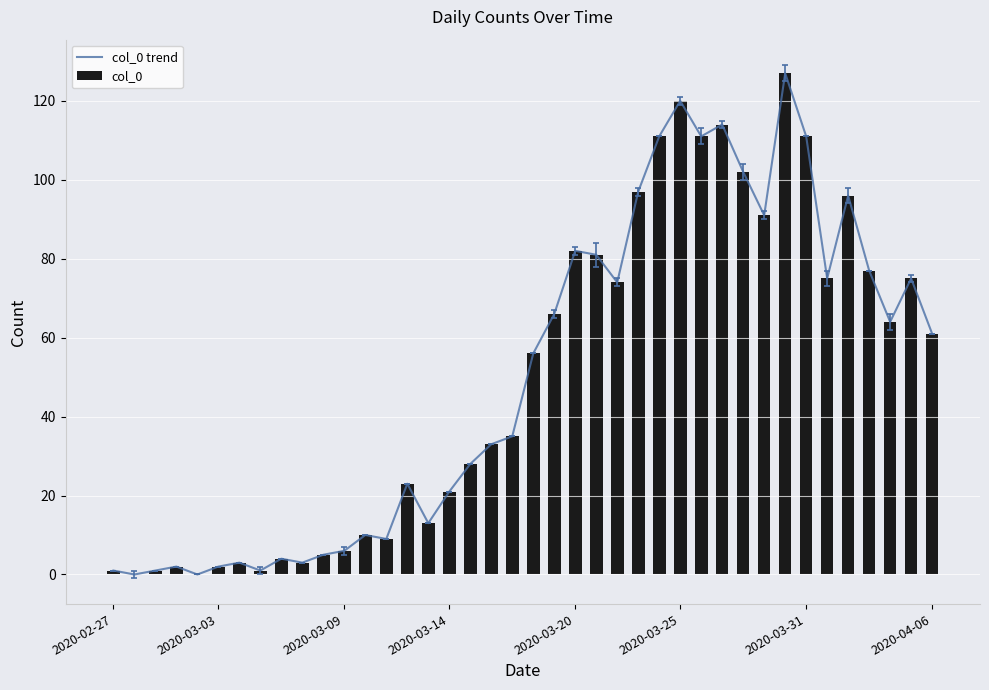

Which series has the largest total across all categories?

col_0 trend